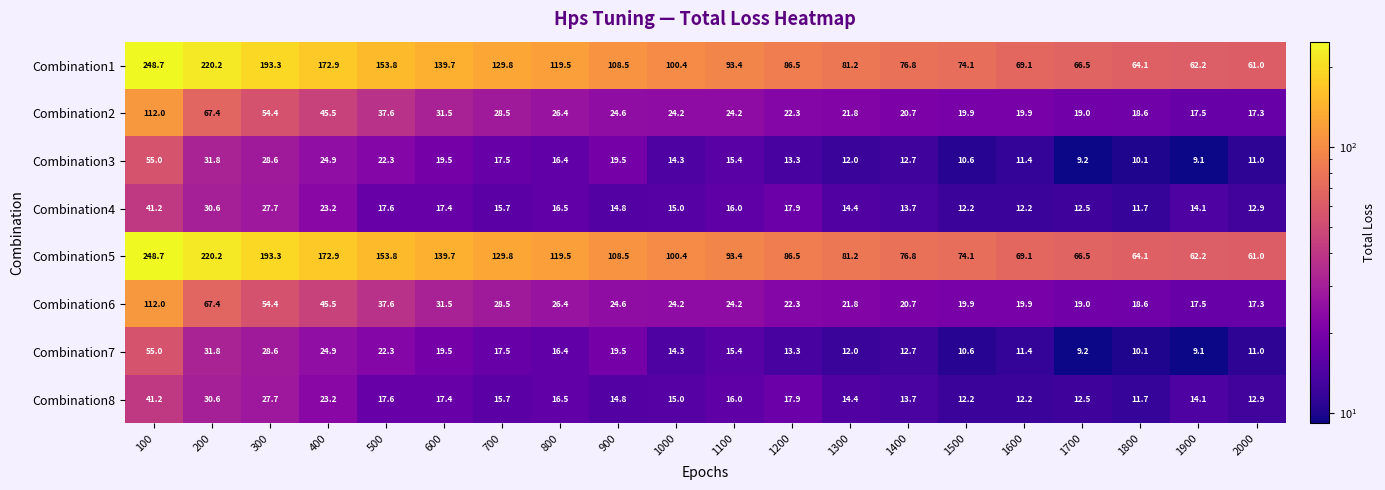

What is the highest value of the Combination3 series?

55.0